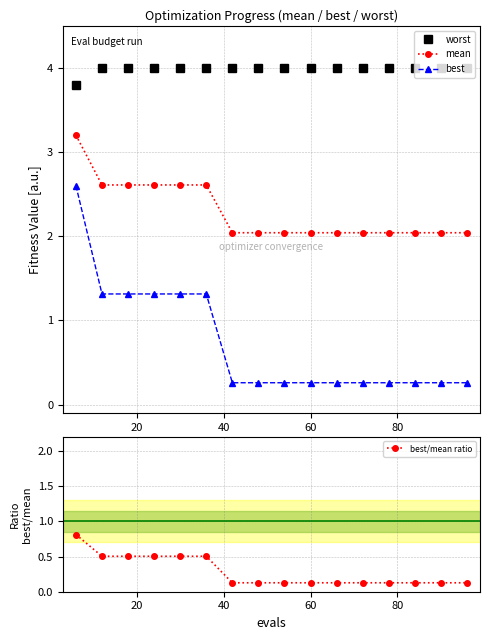

What is the difference between the maximum and second lowest values in the mean series?

1.2